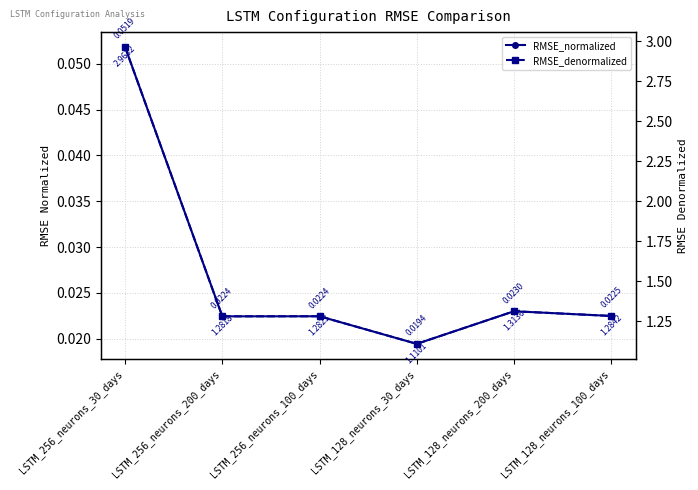

The RMSE_normalized series shows 0.0 at LSTM_128_neurons_200_days. True or false?

False